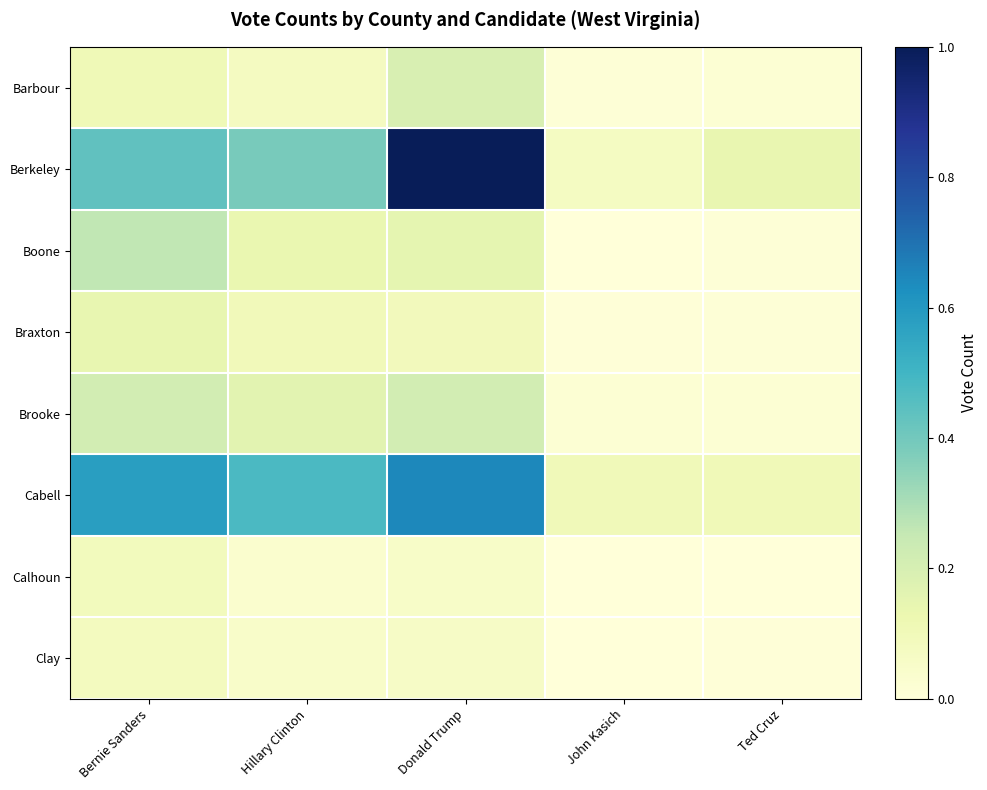

What is the total value across all series at Hillary Clinton?

1.4